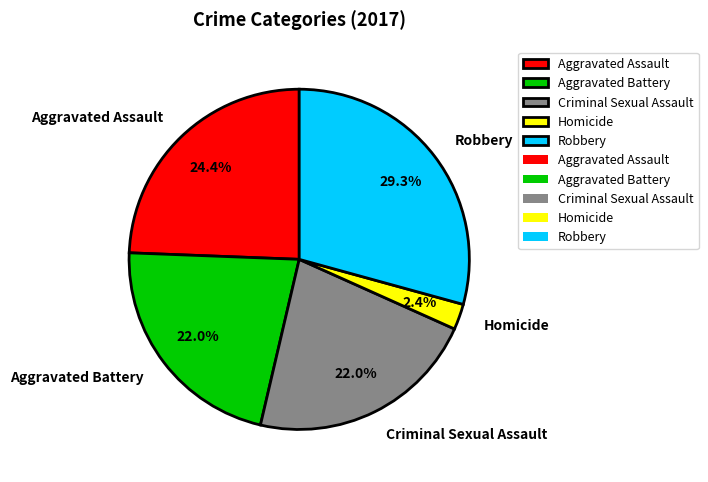

Between Homicide and Robbery, which is larger?

Robbery